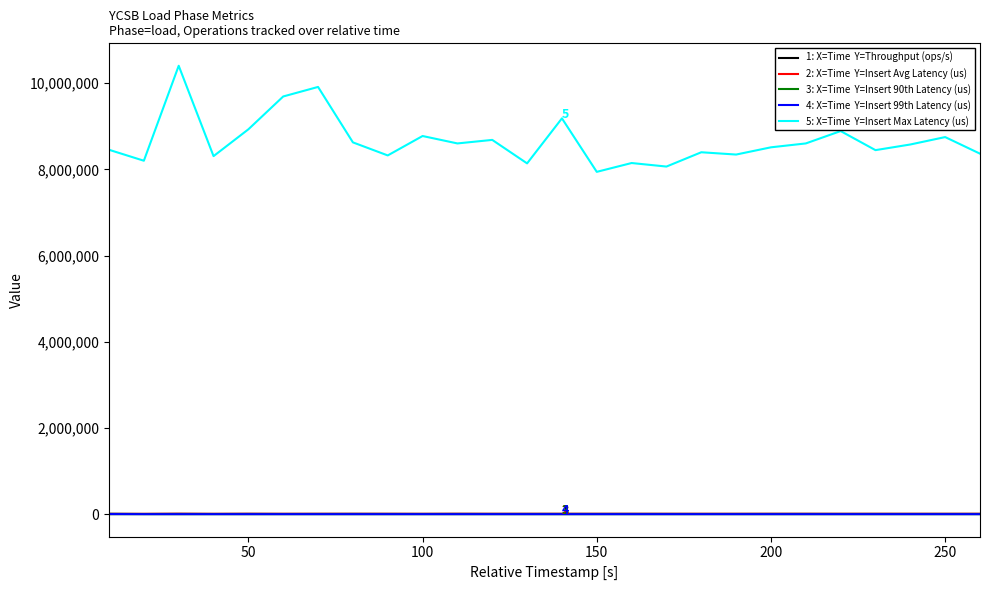

How many lines are shown in the chart?

5